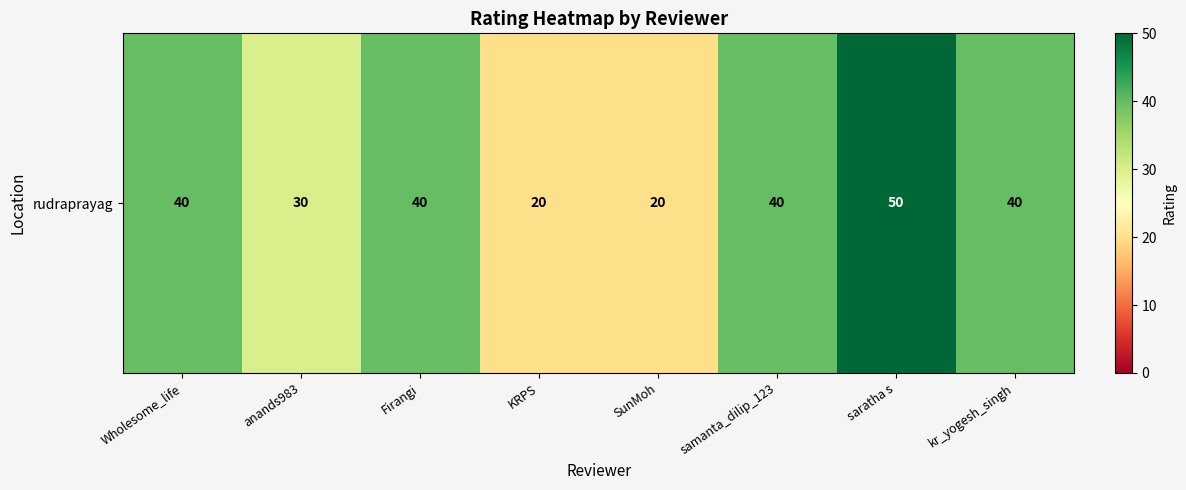

What is the ratio of the value at anands983 to the value at SunMoh?

1.5